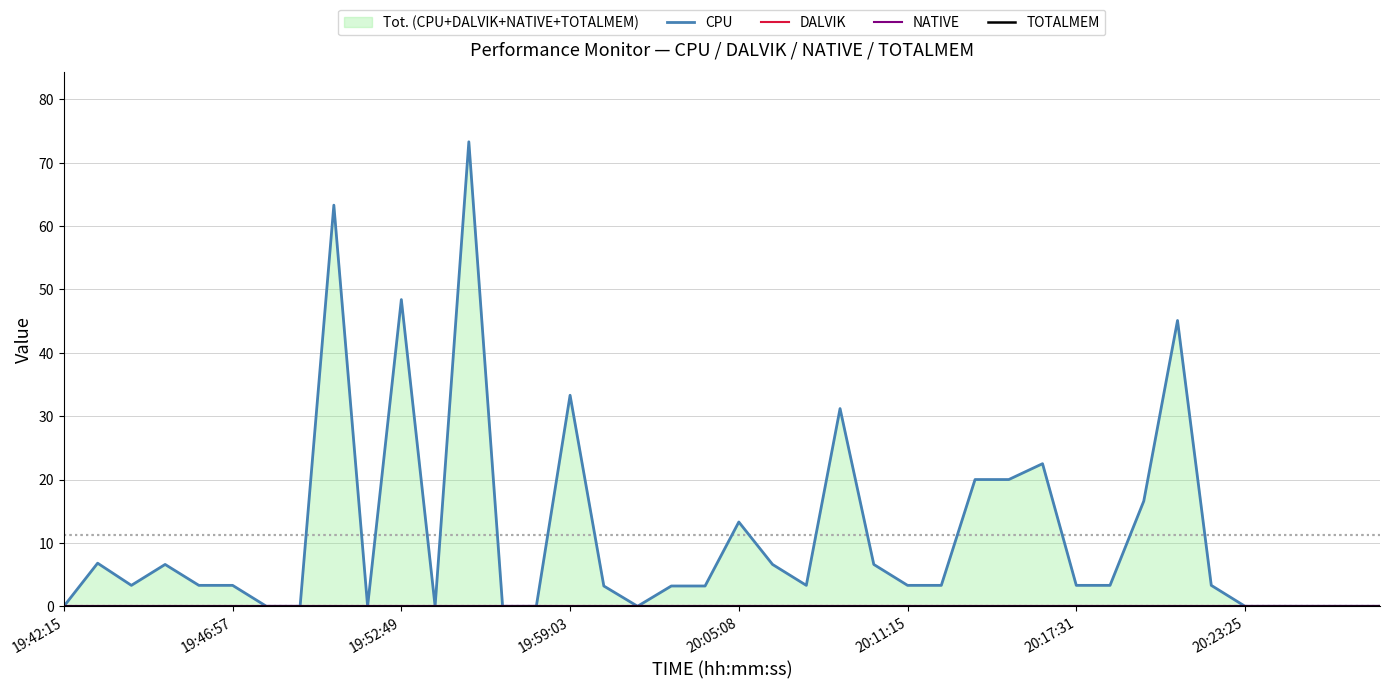

How many lines are shown in the chart?

4